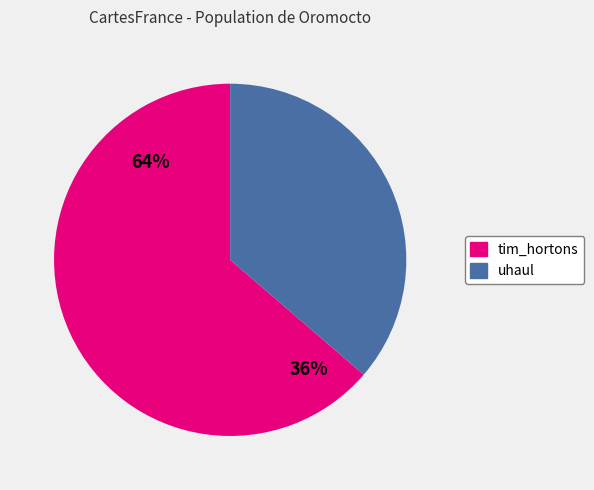

Which slice is the smallest?

uhaul